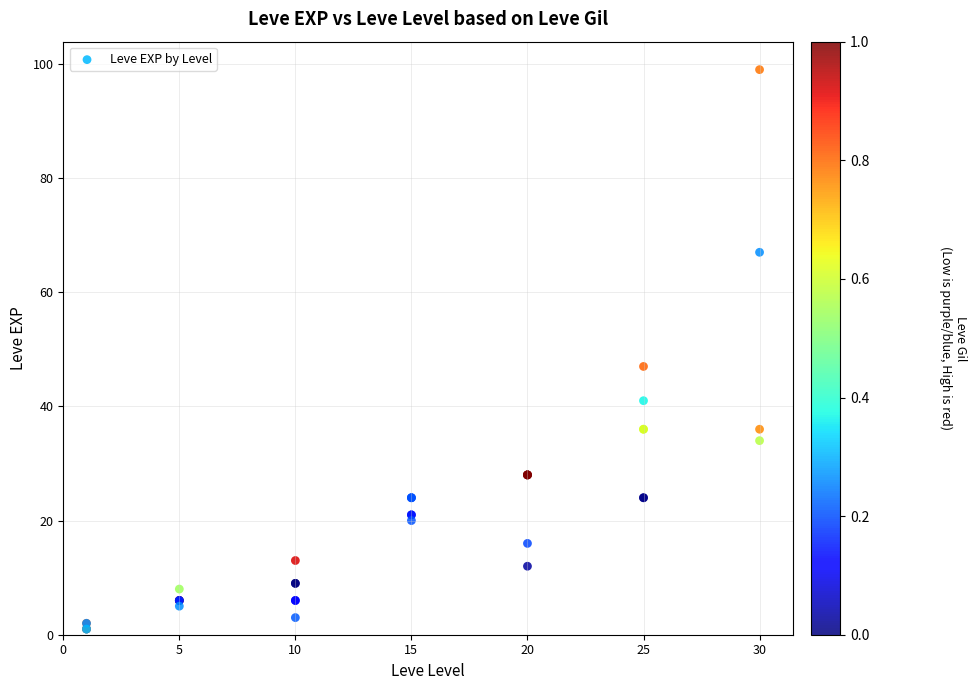

What Y value in the scatter plot is closest to 50?

47